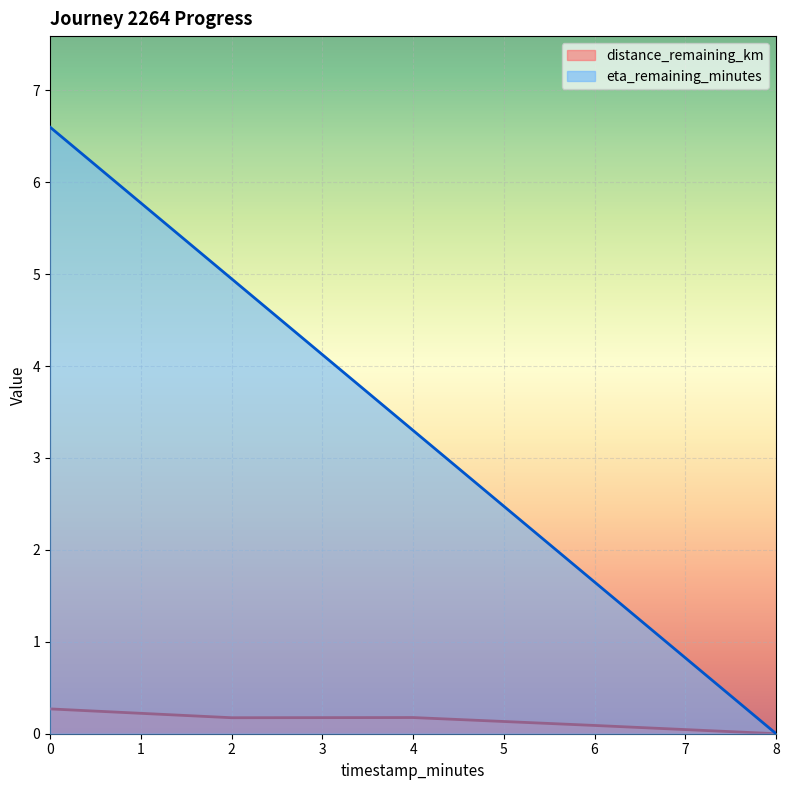

What is the average value of the eta_remaining_minutes series?

3.3